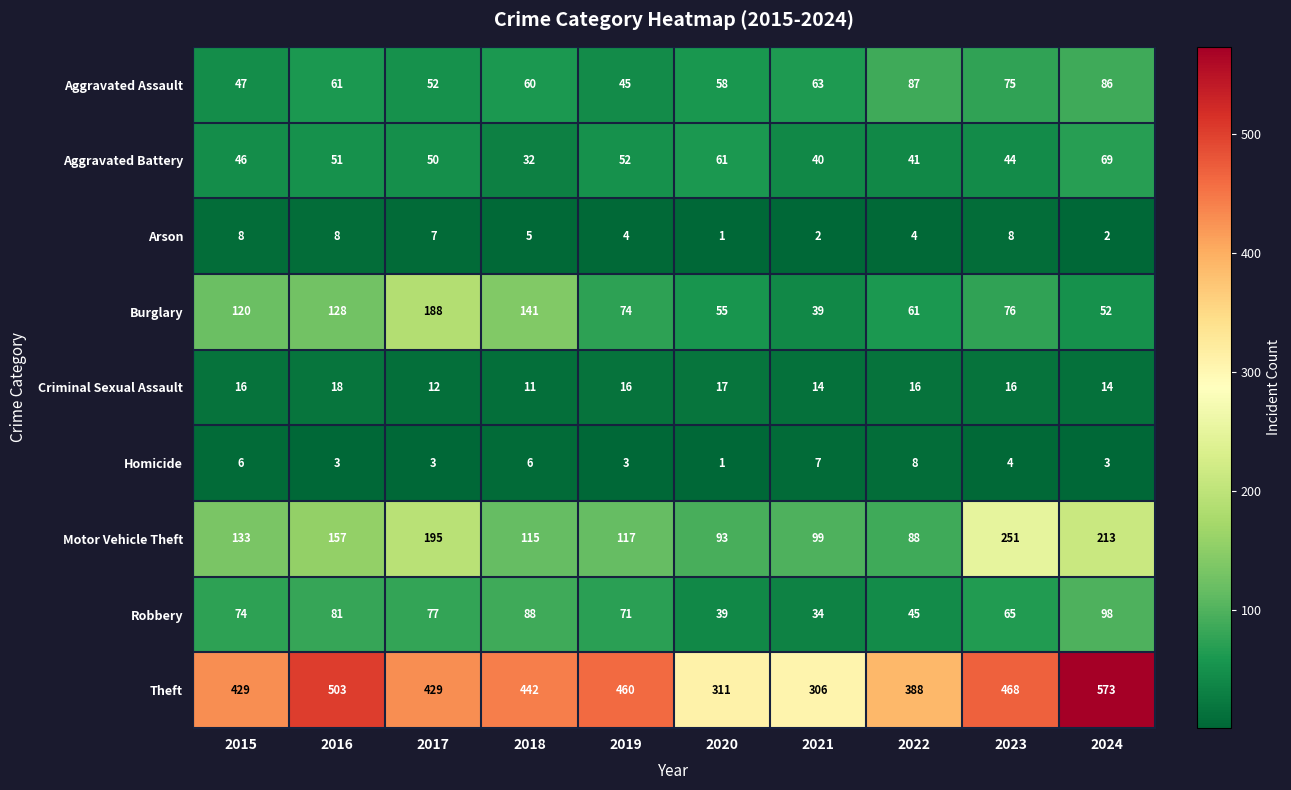

At 2015, list the series in order from smallest to largest.

Homicide, Arson, Criminal Sexual Assault, Aggravated Battery, Aggravated Assault, Robbery, Burglary, Motor Vehicle Theft, Theft